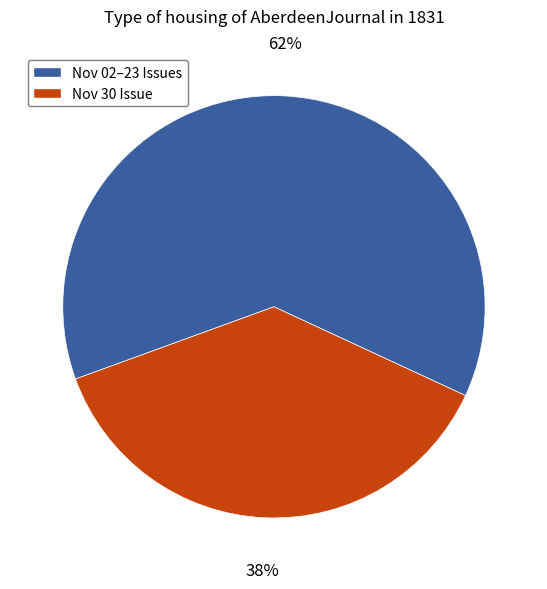

Is there a majority slice in this chart?

Yes